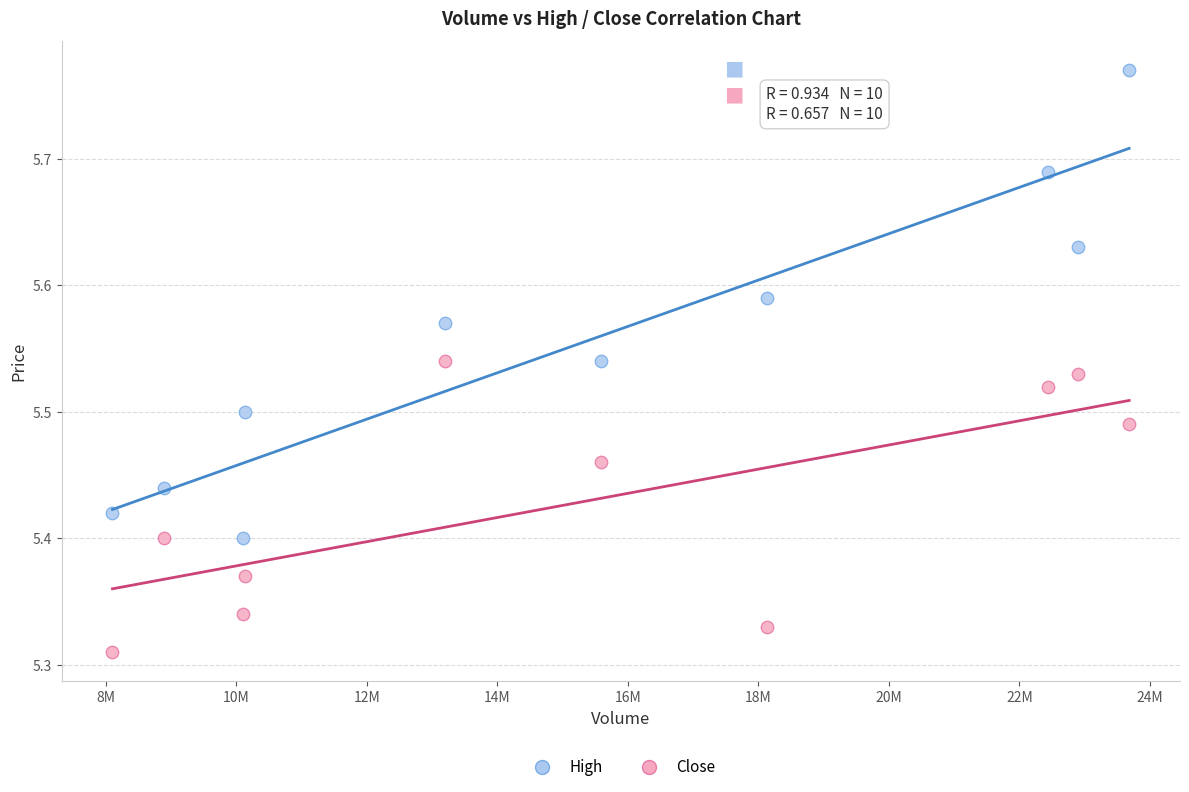

Which series reaches the maximum Y coordinate?

High